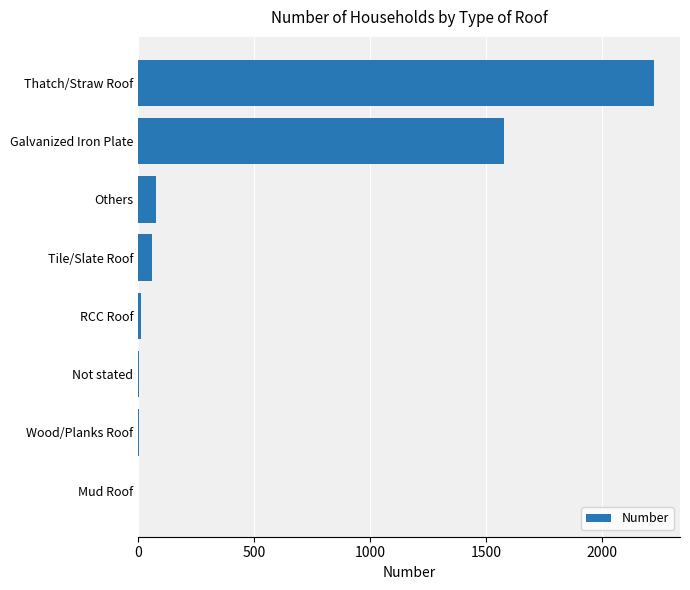

Between Not stated and Tile/Slate Roof, which is larger?

Tile/Slate Roof